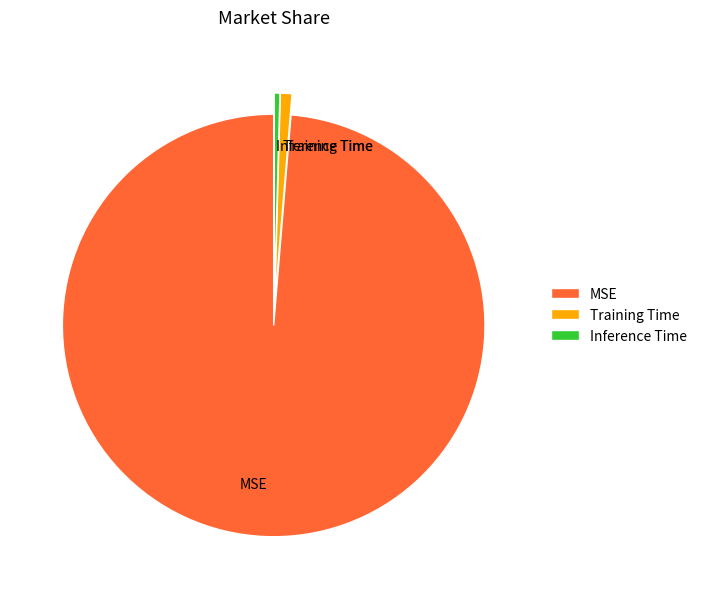

Is the sum of MSE and Inference Time greater than half?

Yes